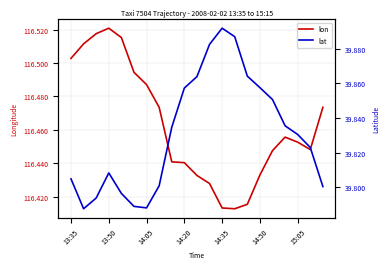

How many categories are shown in the chart?

21